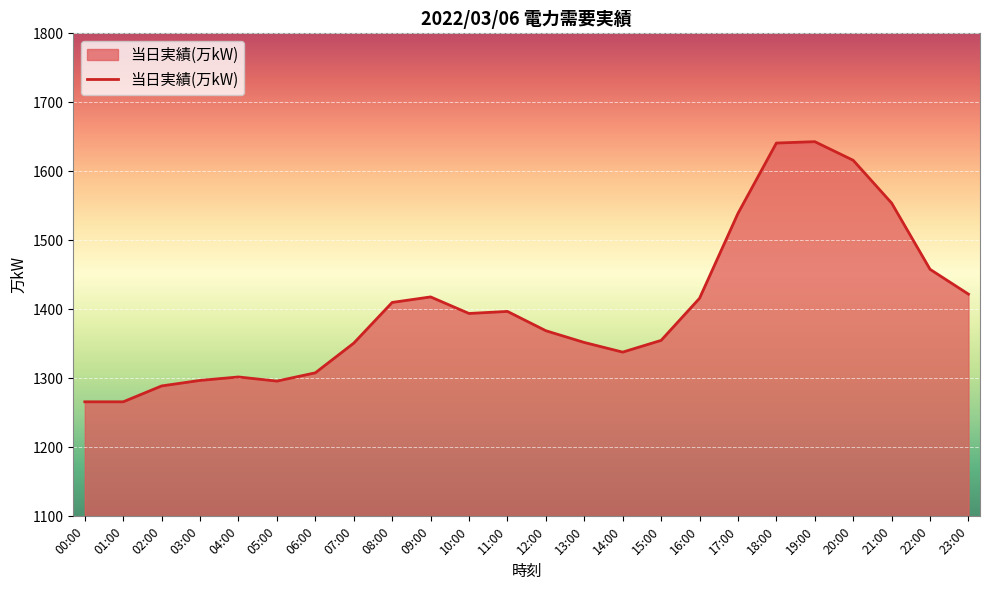

The value at 22:00 is 1458. True or false?

True